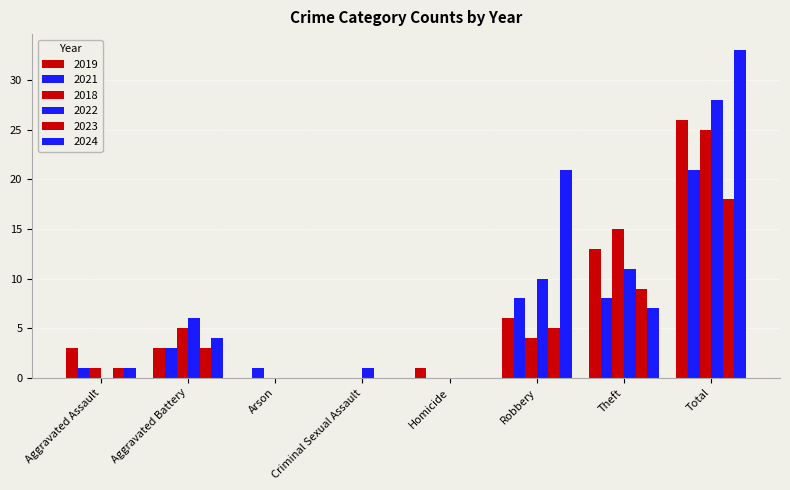

What is the approximate value of 2019 at Total, to the nearest 10?

30